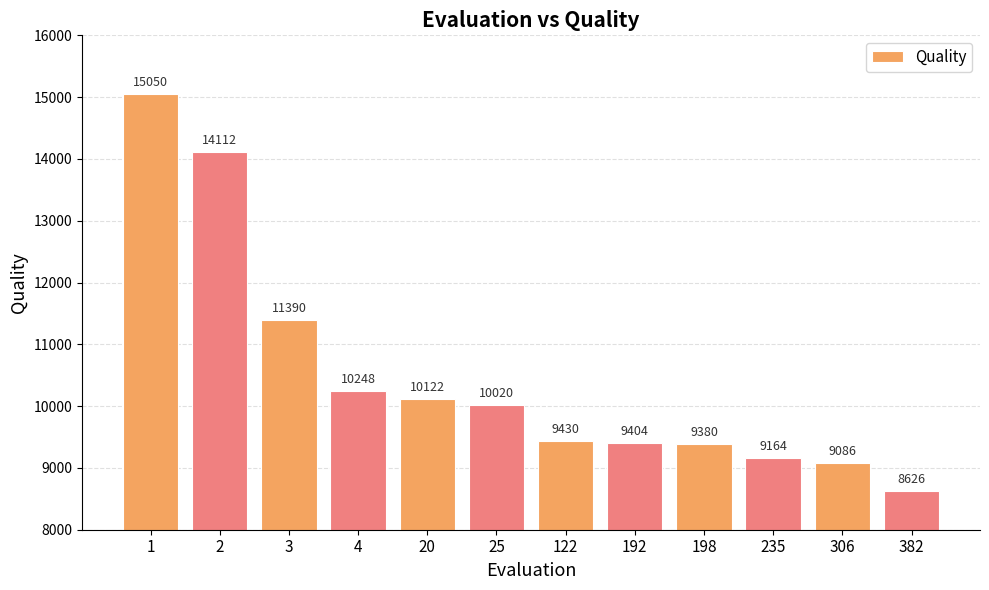

What is the value of the 8th bar from the left?

9404